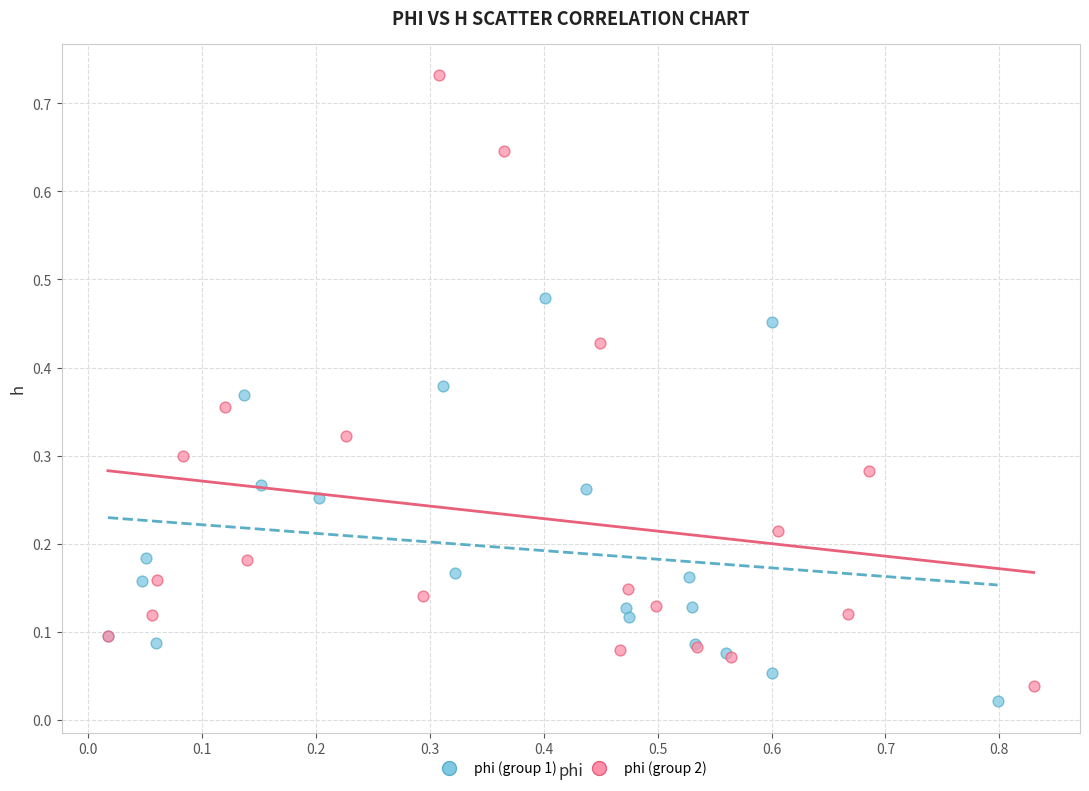

What are all the series names shown in the legend?

phi (group 1), phi (group 2)